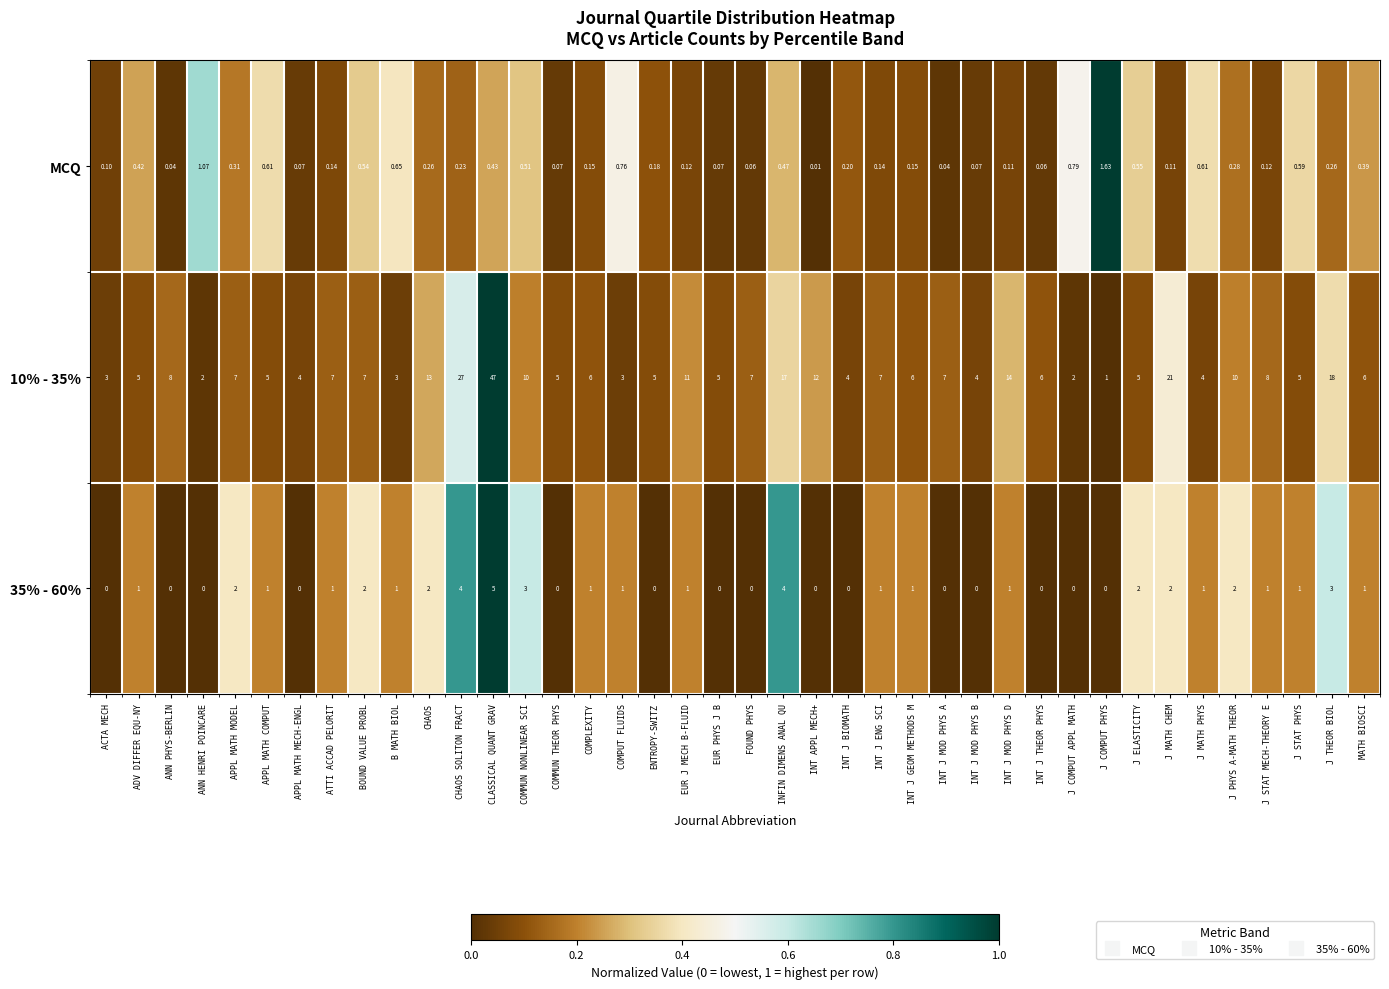

What is the total value across all series at J MATH PHYS?

5.6